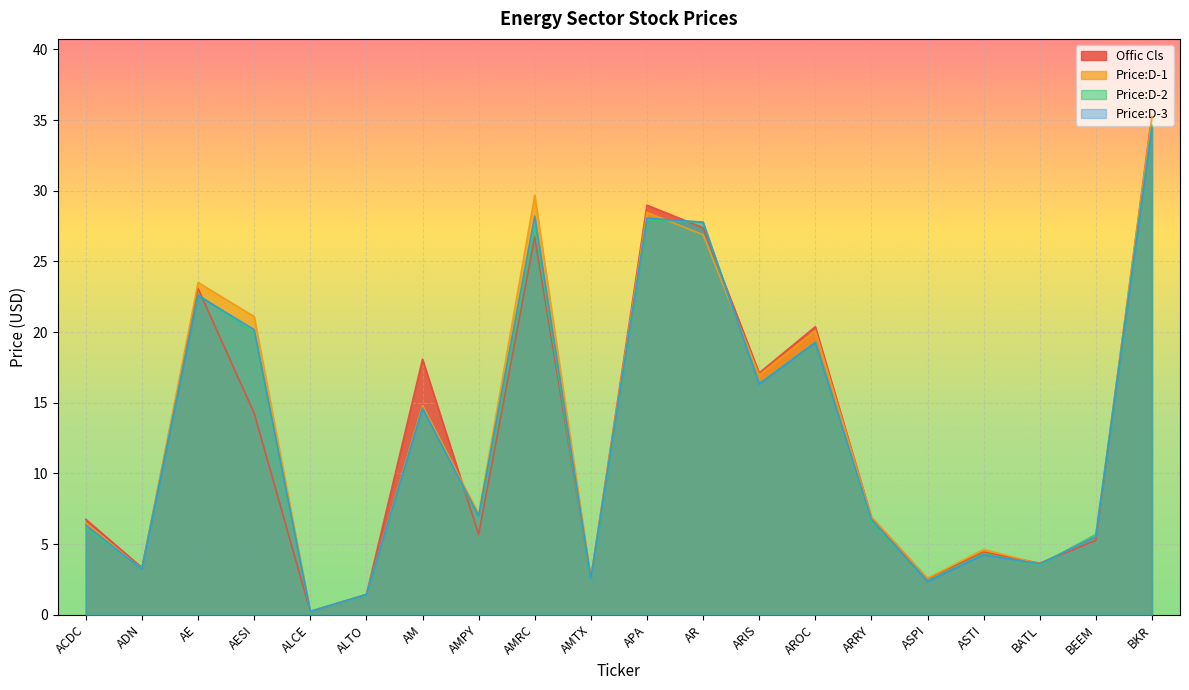

Reading right to left, what are all the values shown in this chart?

Offic Cls: 35.4	5.3	3.6	4.4	2.5	6.9	20.4	17.1	27.4	29.0	2.6	26.7	5.7	18.1	1.4	0.2	14.3	23.1	3.3	6.8
Price:D-1: 35.2	5.5	3.6	4.6	2.6	6.9	20.1	17.0	26.9	28.5	2.6	29.7	7.2	14.8	1.4	0.2	21.1	23.5	3.2	6.5
Price:D-2: 34.6	5.7	3.5	4.3	2.4	6.6	19.3	16.4	27.8	27.9	2.5	27.6	6.9	14.6	1.4	0.2	19.9	22.6	3.3	6.1
Price:D-3: 34.5	5.5	3.6	4.2	2.4	6.7	19.3	16.3	27.8	28.1	2.6	28.2	7.0	14.6	1.4	0.2	20.2	22.6	3.2	6.3